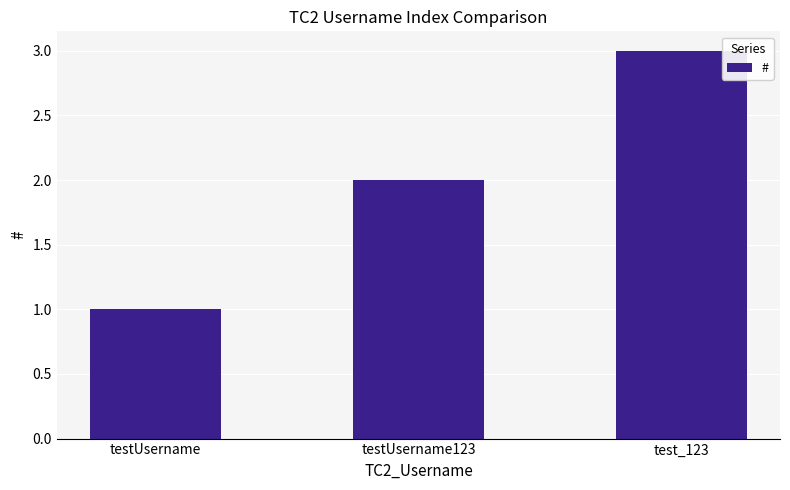

How many data points are less than 2?

1